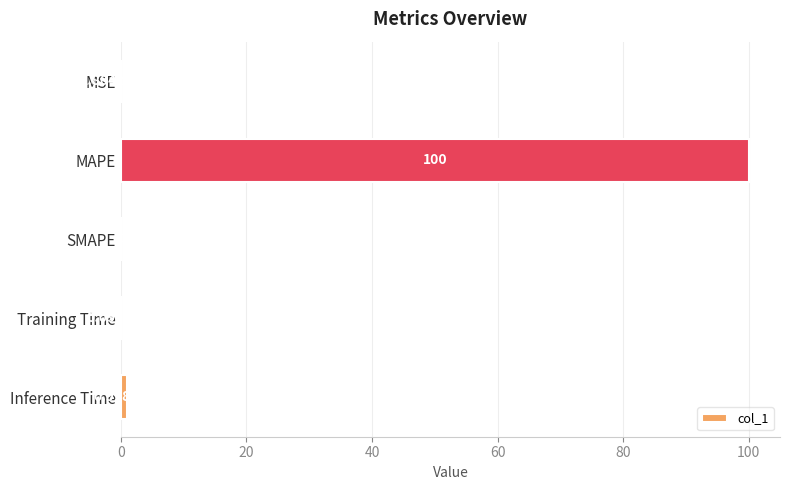

Which label corresponds to the largest value in the chart?

MAPE